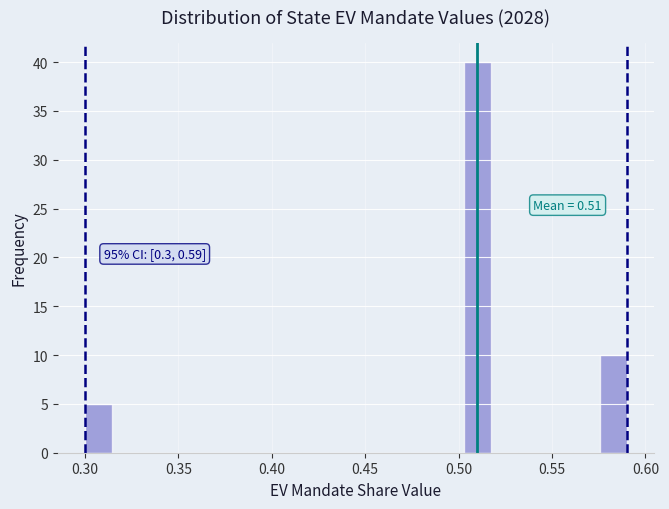

Around what value on the x-axis is the tallest bar? Give the approximate position of its centre, as read against the axis.

0.510